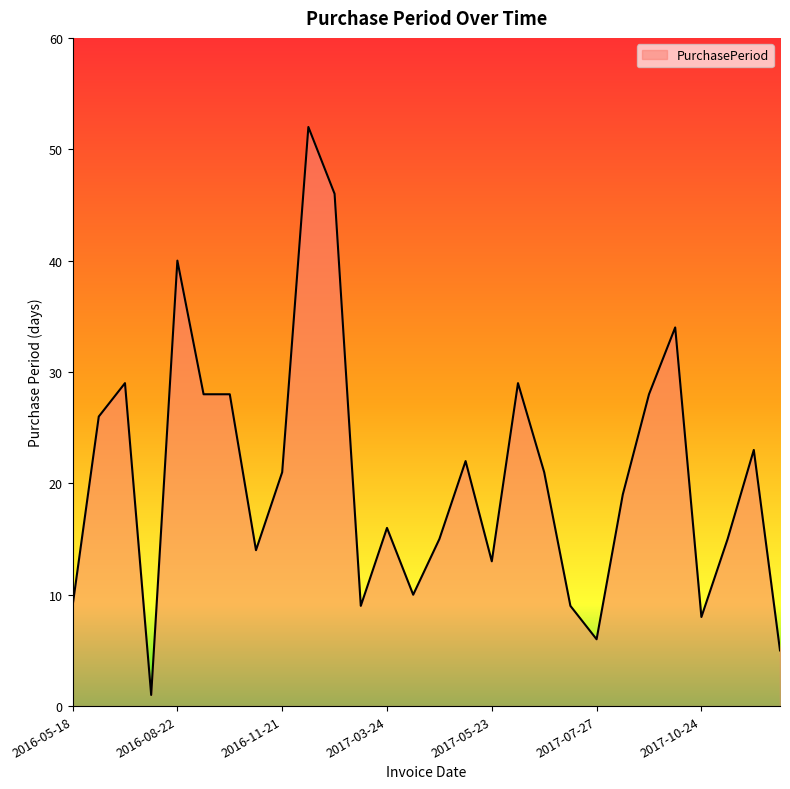

What is the greatest value displayed?

52